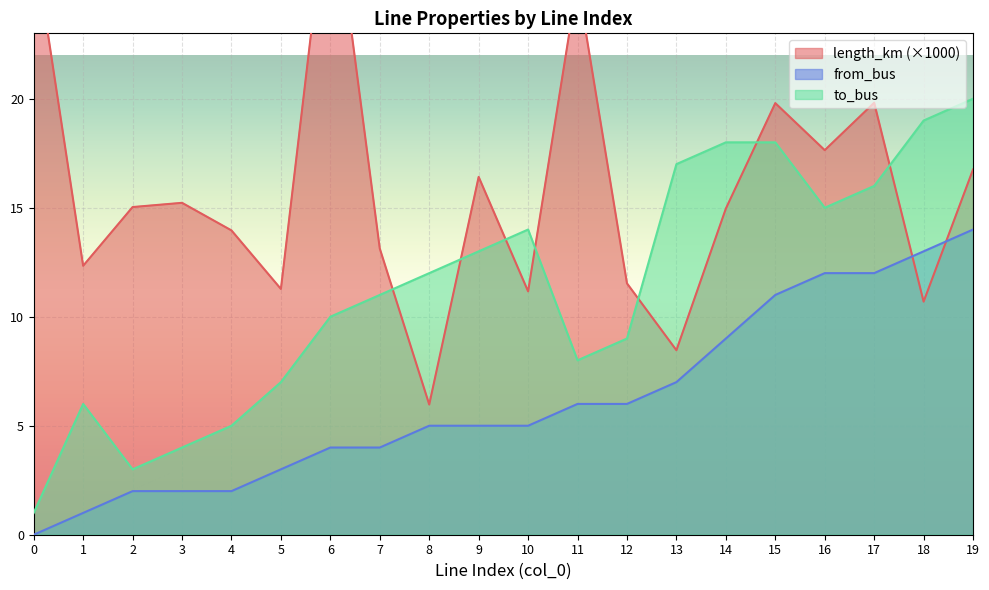

At which label does to_bus reach its peak?

19